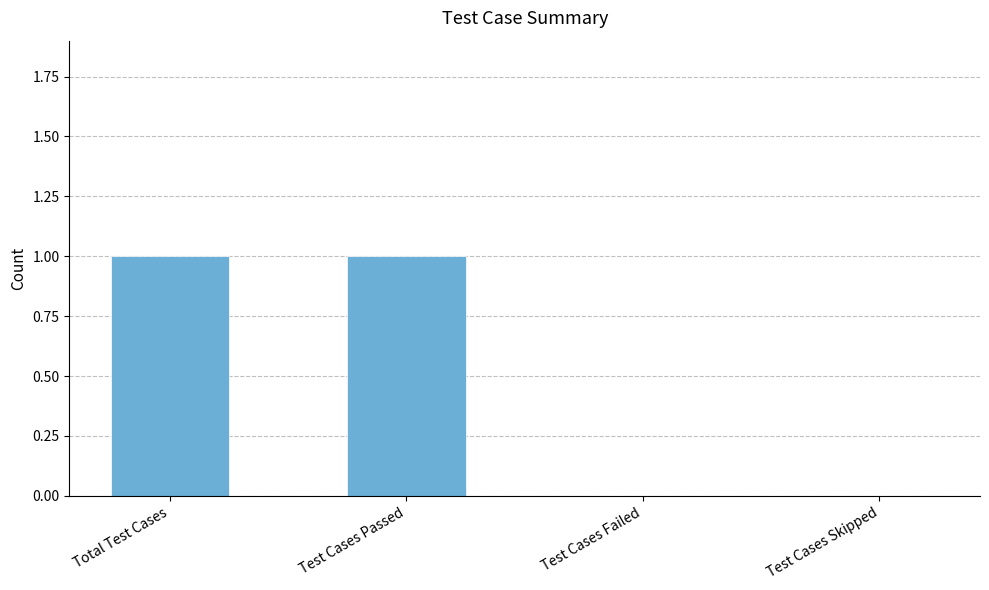

Between Test Cases Failed and Total Test Cases, which is larger?

Total Test Cases